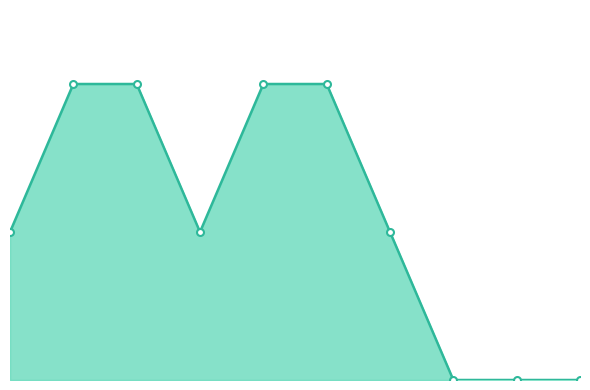

Does the chart have visible grid lines?

No